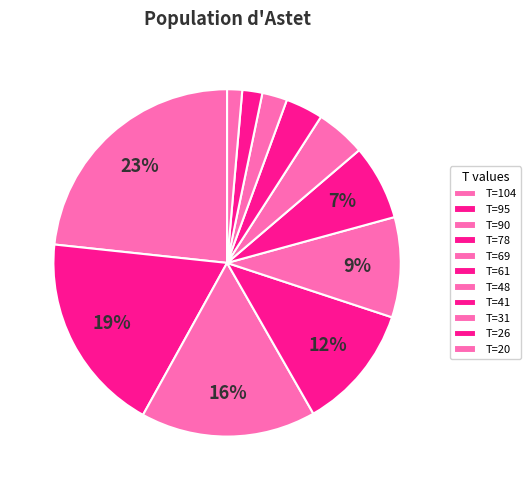

To the nearest percent, what is the difference between the largest and smallest slice percentages?

22%